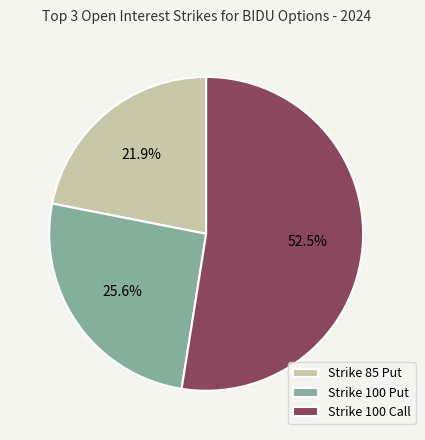

Which category has the smallest portion of the pie?

Strike 85 Put